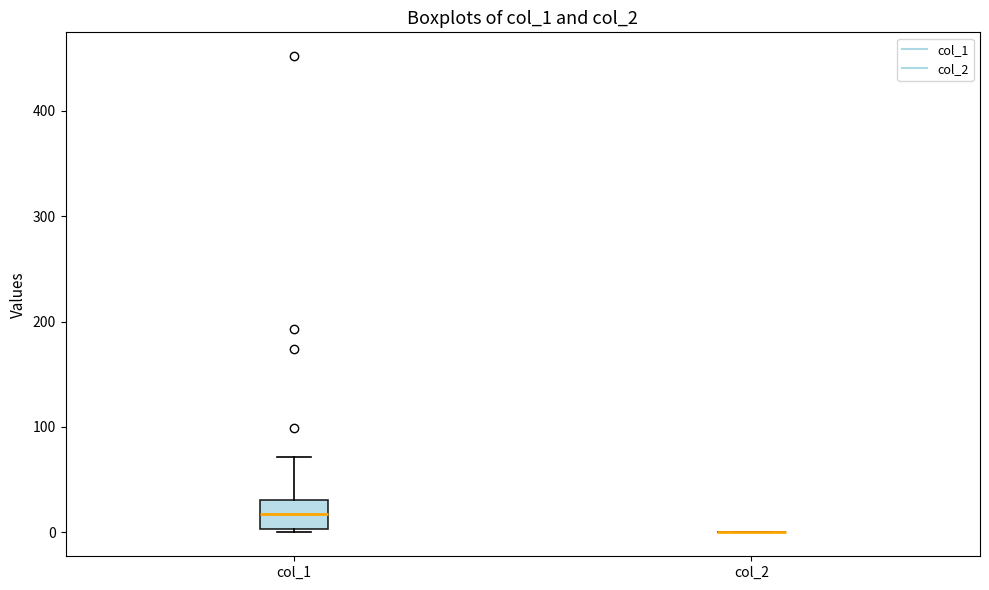

Reading left to right, read every box against the y-axis: the position of its median line, the range the box covers, and the ends of its whiskers. The values are not printed on the chart, so give them approximately, as read against the axis.

col_1: median 20, box 0 to 30, whiskers 0 (just below the box's lower edge) to 70
col_2: box collapsed to a line at 0, whiskers 0 to 0